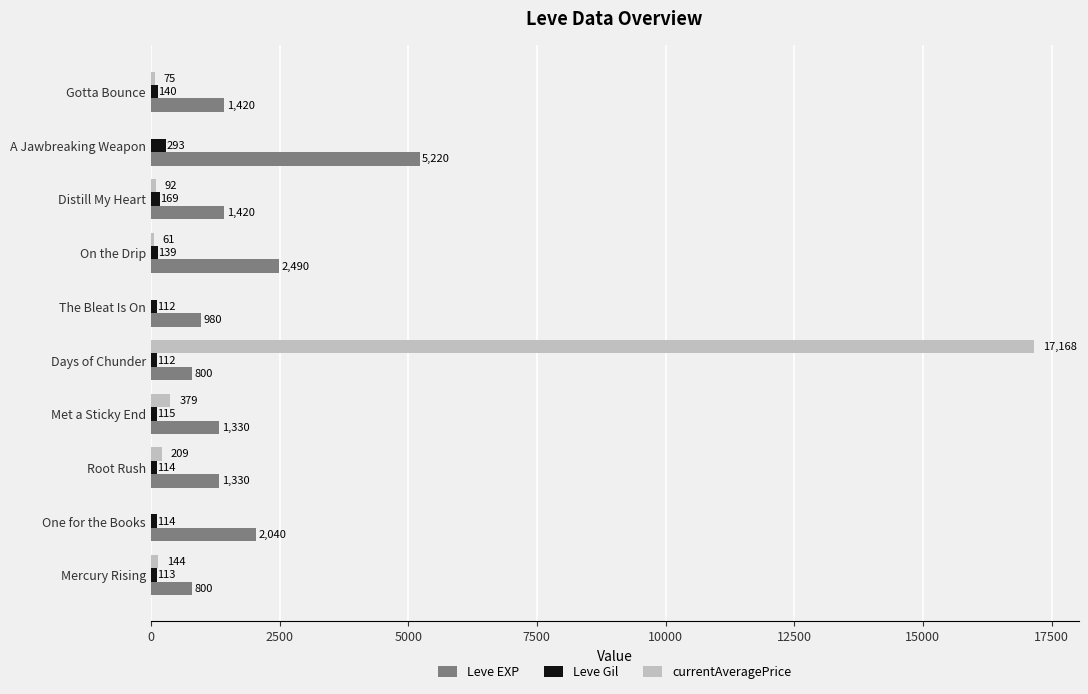

At which category does the chart reach its peak across all series?

Days of Chunder